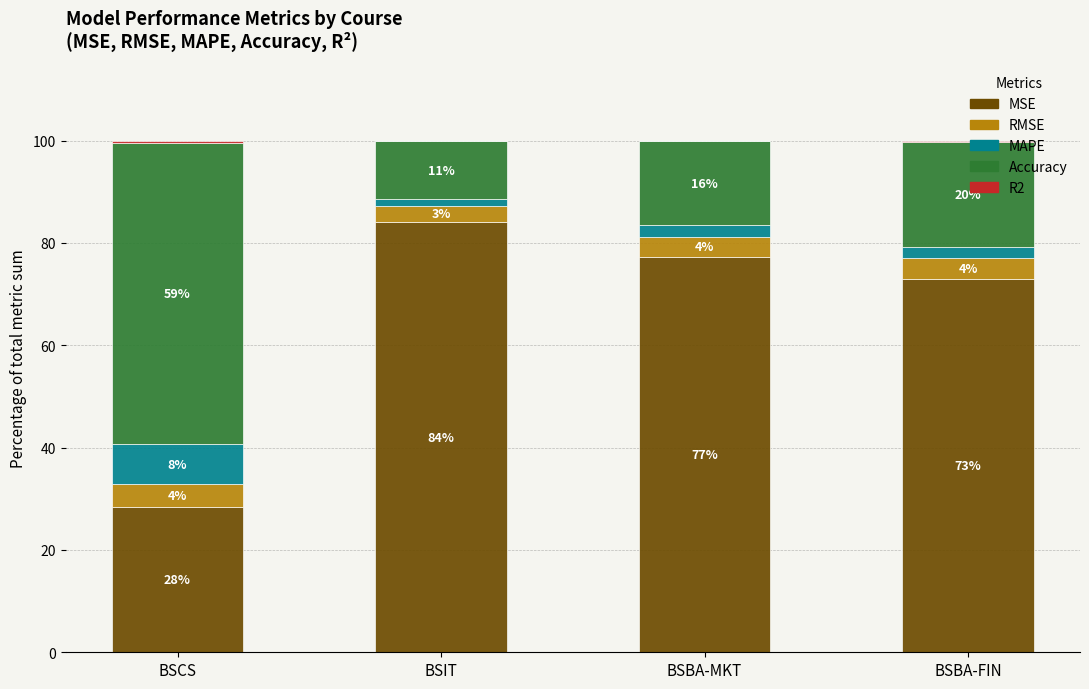

Which series changed the most between BSCS and BSIT?

MSE